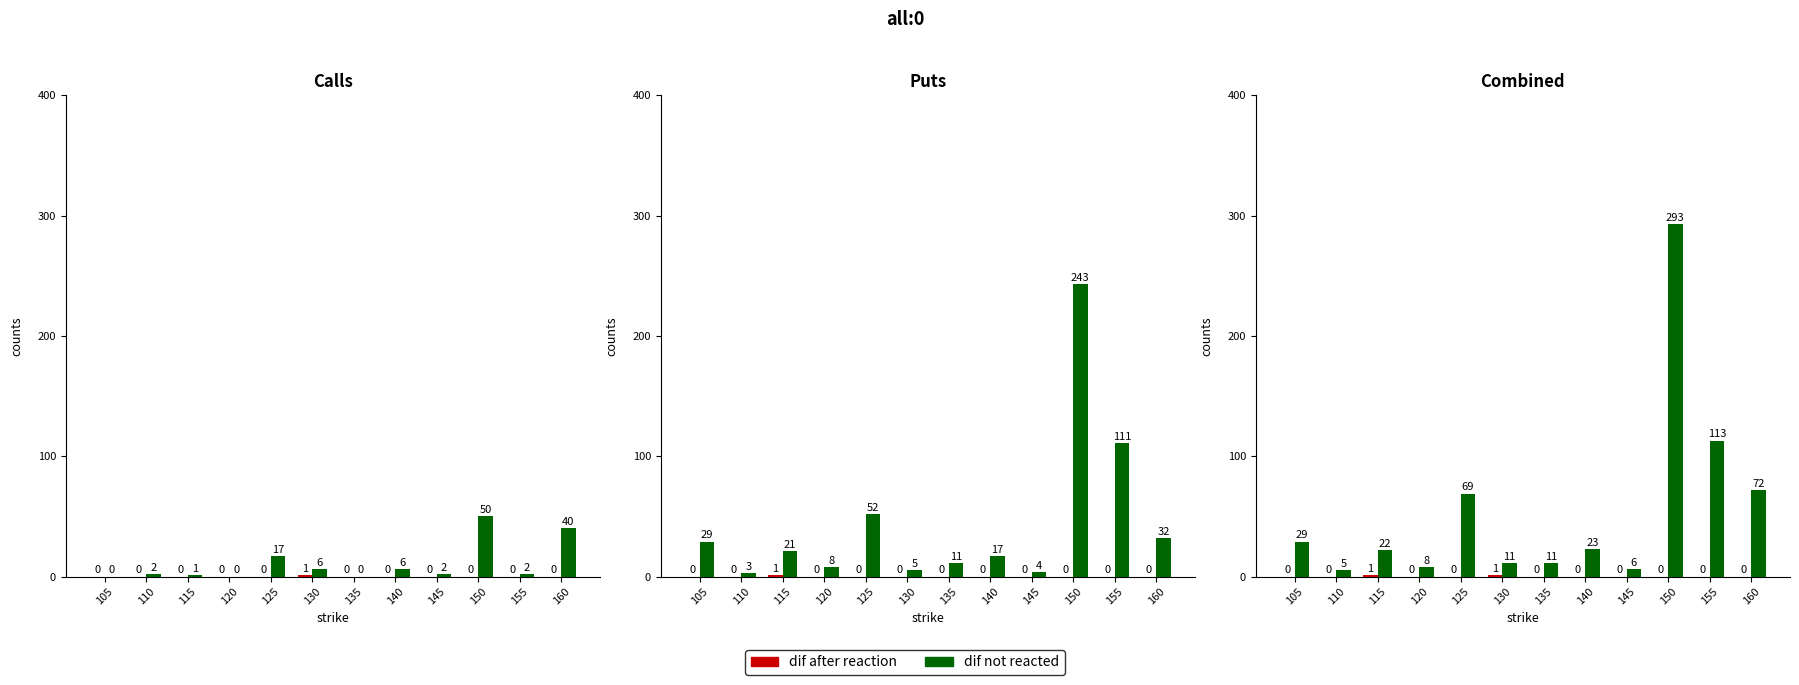

Between 115 and 120, which is larger?

115